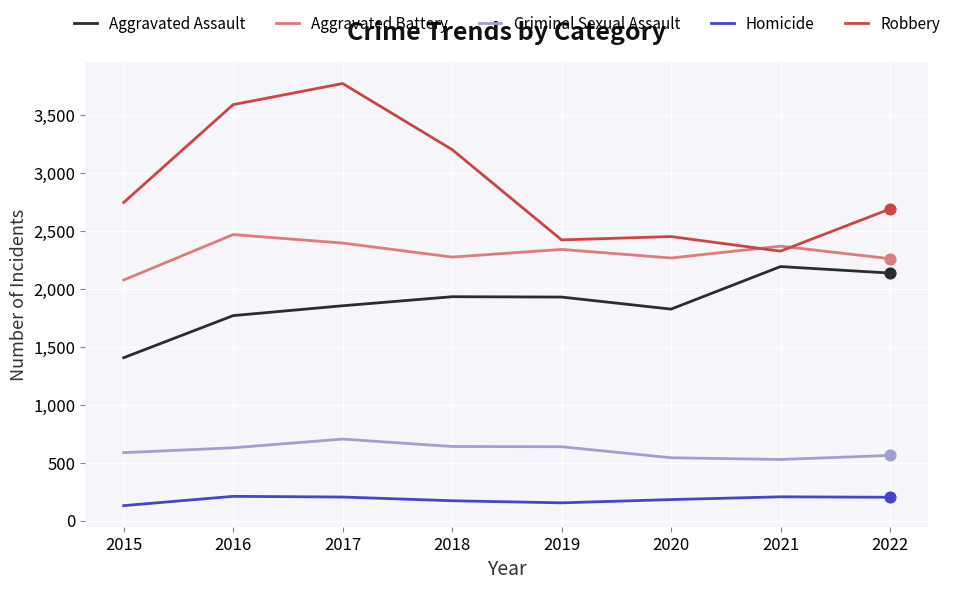

At how many categories does at least one series exceed 3407?

2